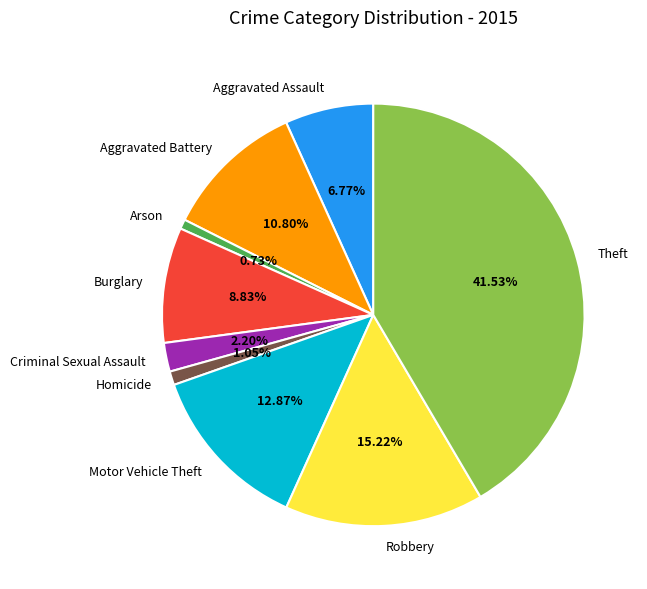

Approximately how many times larger is the value at Aggravated Assault compared to Criminal Sexual Assault?

3.1